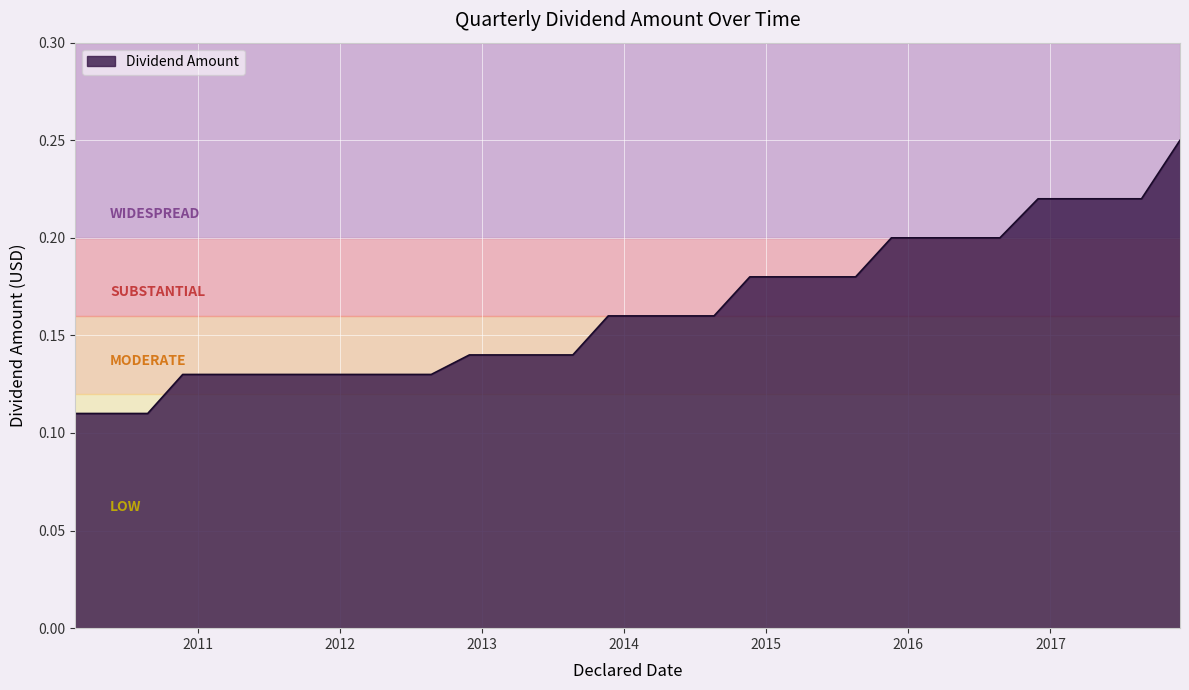

Count the number of categories in the chart.

32